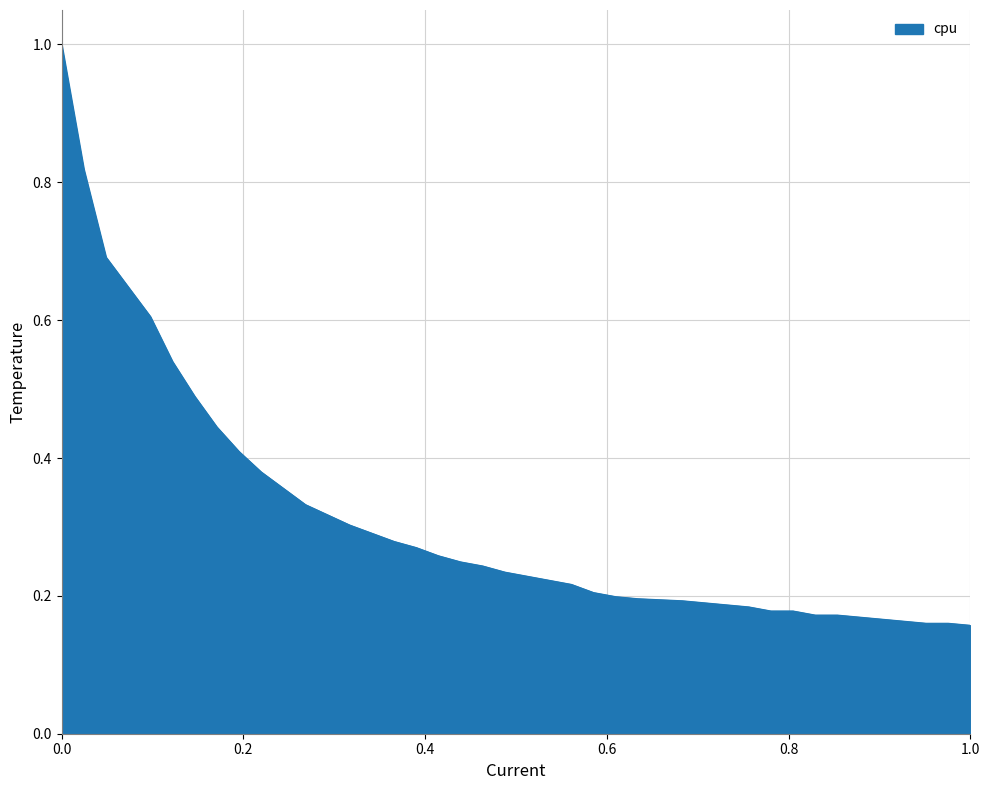

What is the maximum value shown in the chart?

1.0